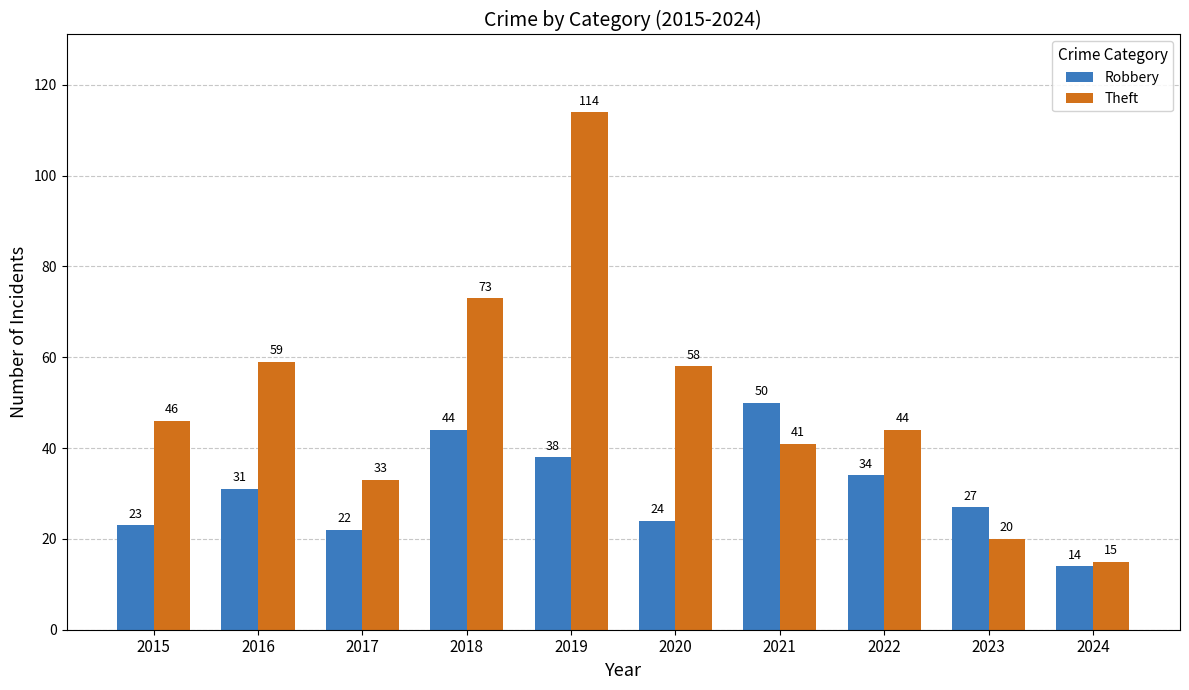

What are all the series names shown in the legend?

Robbery, Theft